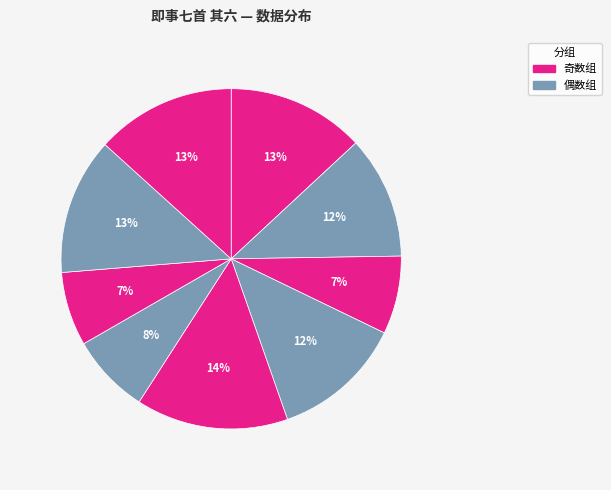

How many segments does this pie chart have?

9